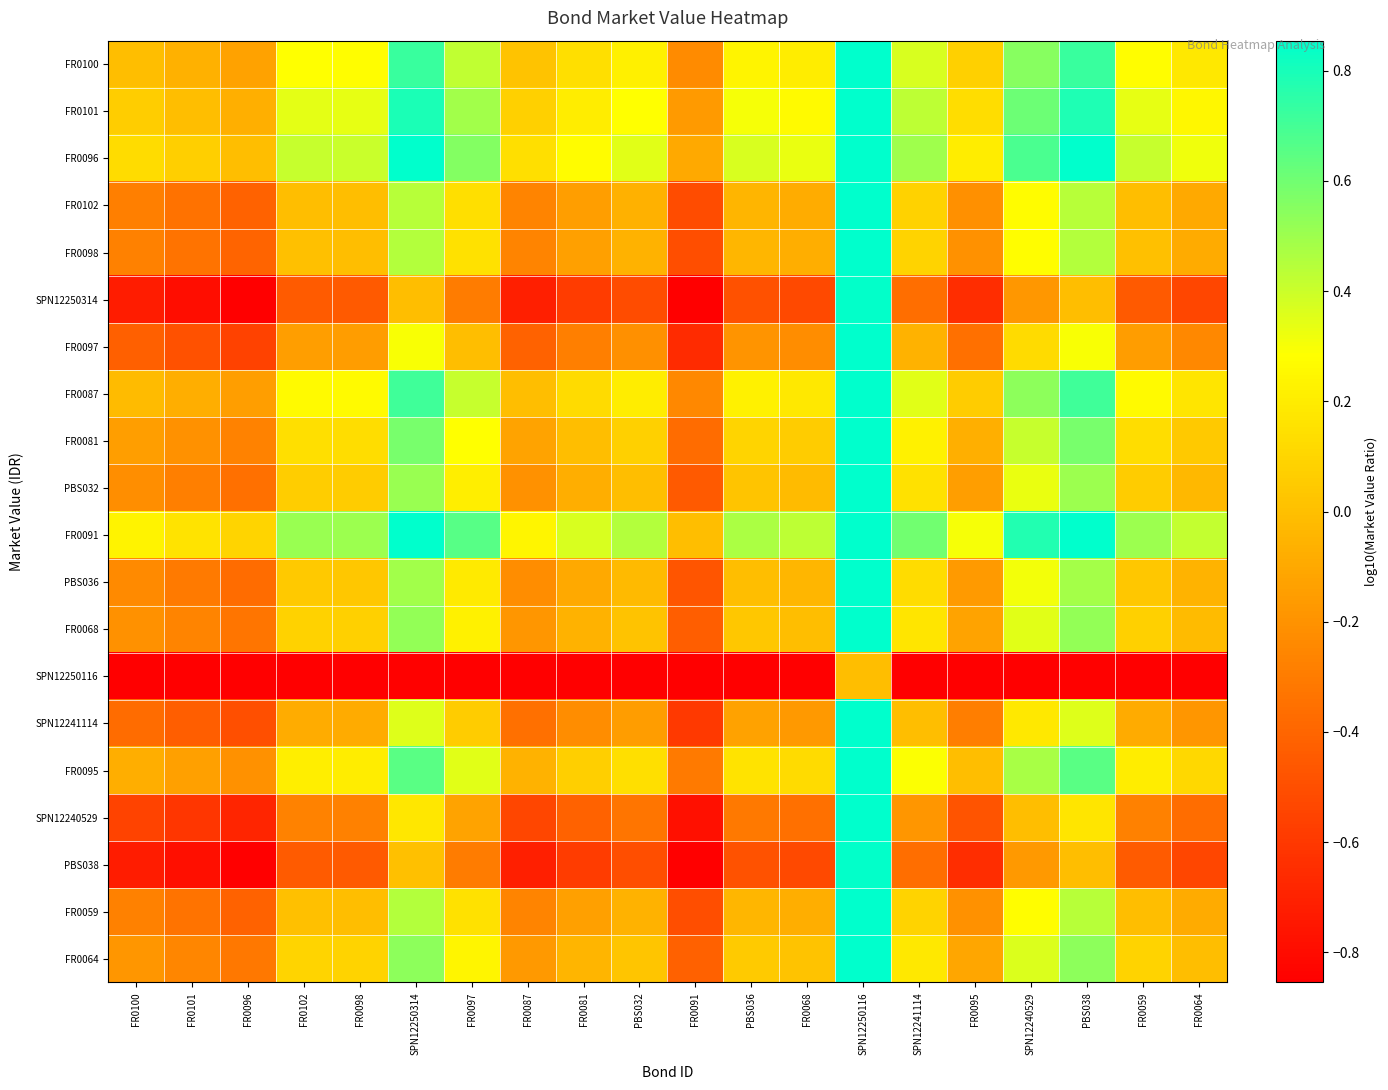

At how many categories does at least one series exceed 0?

20